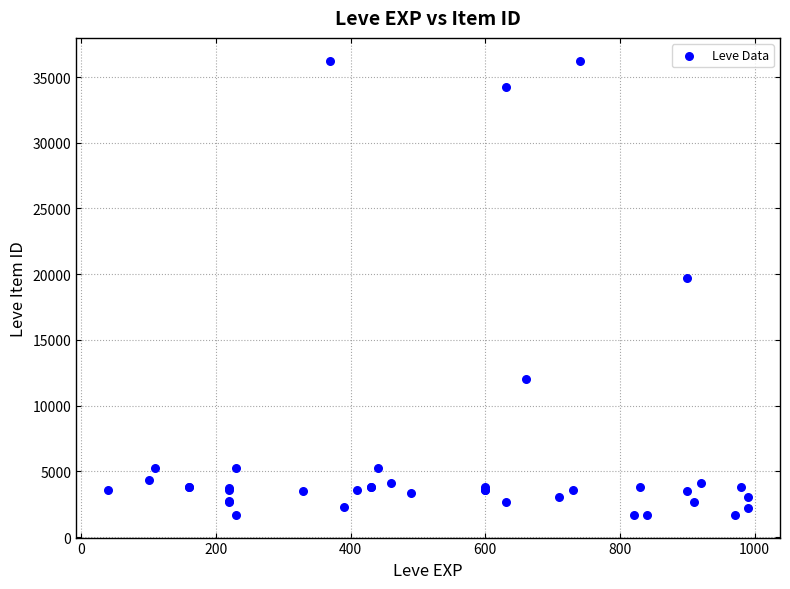

What Y value in the scatter plot is closest to 18967?

19744